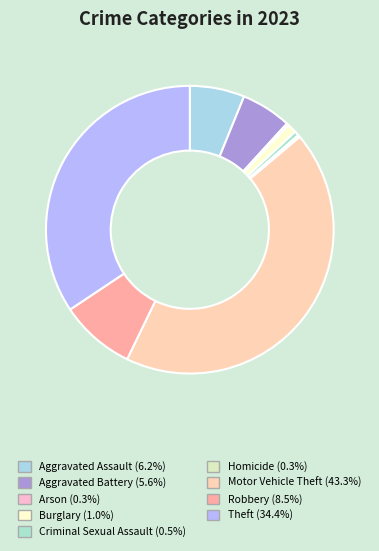

What is the largest slice in the pie chart?

Motor Vehicle Theft